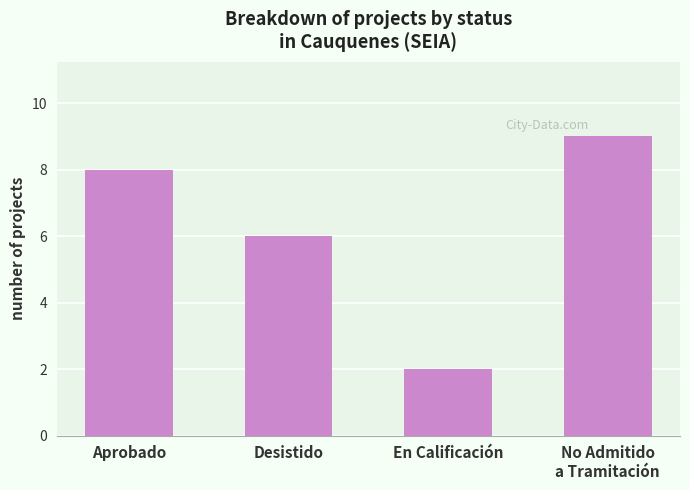

What is the minimum value shown in the chart?

2